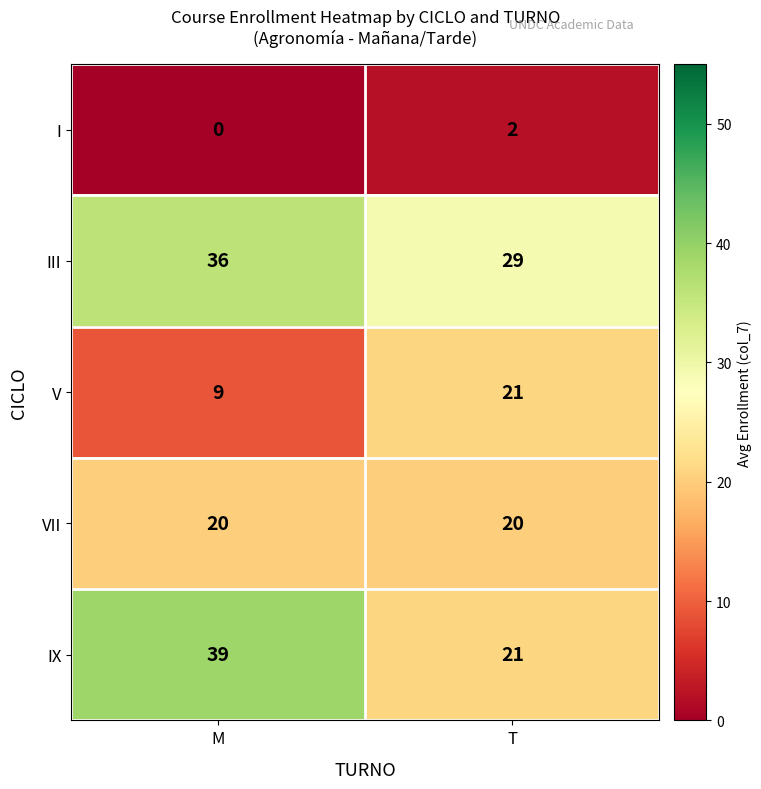

What is the sum of all V values?

30